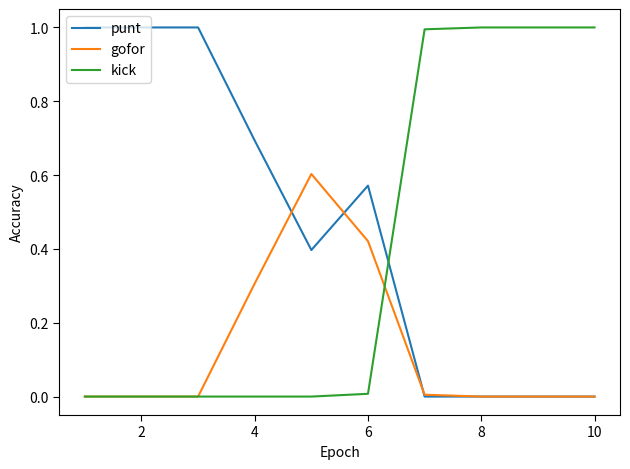

What is the maximum value shown in the chart?

1.0